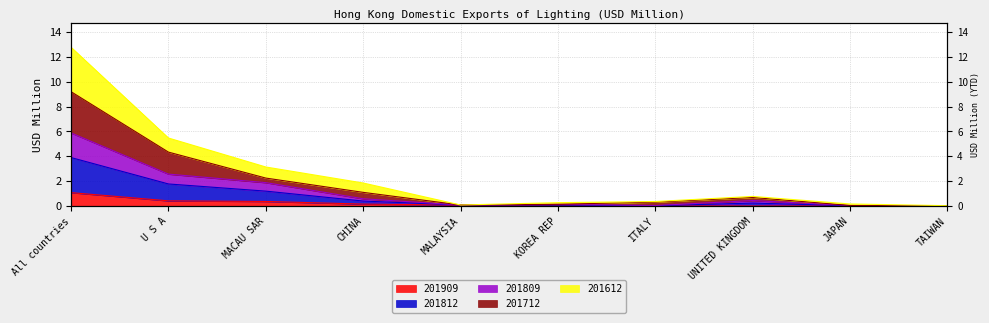

Does the chart display data point markers on the line(s)?

No